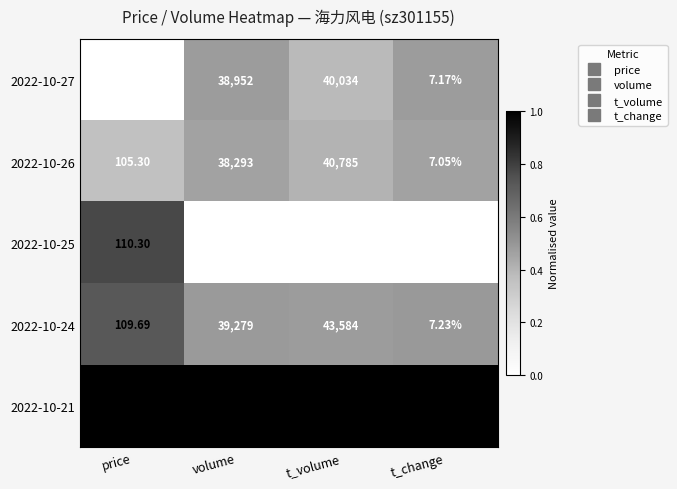

At which label does 2022-10-24 reach its minimum?

t_change